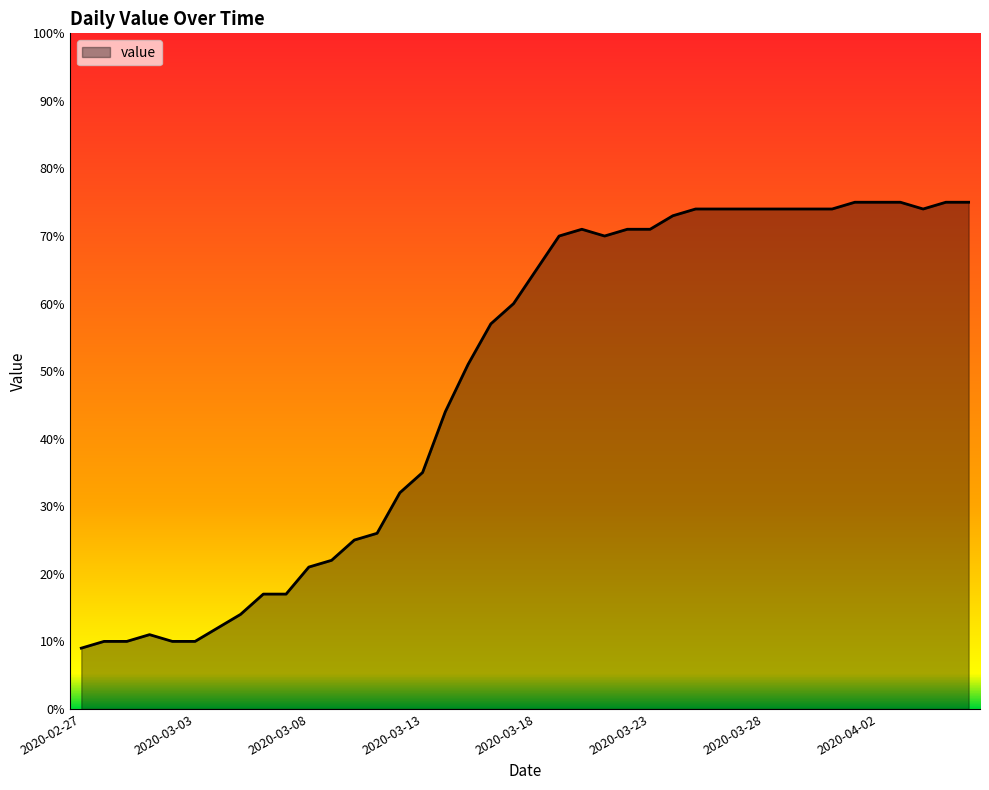

What is the difference between the maximum and minimum values?

66